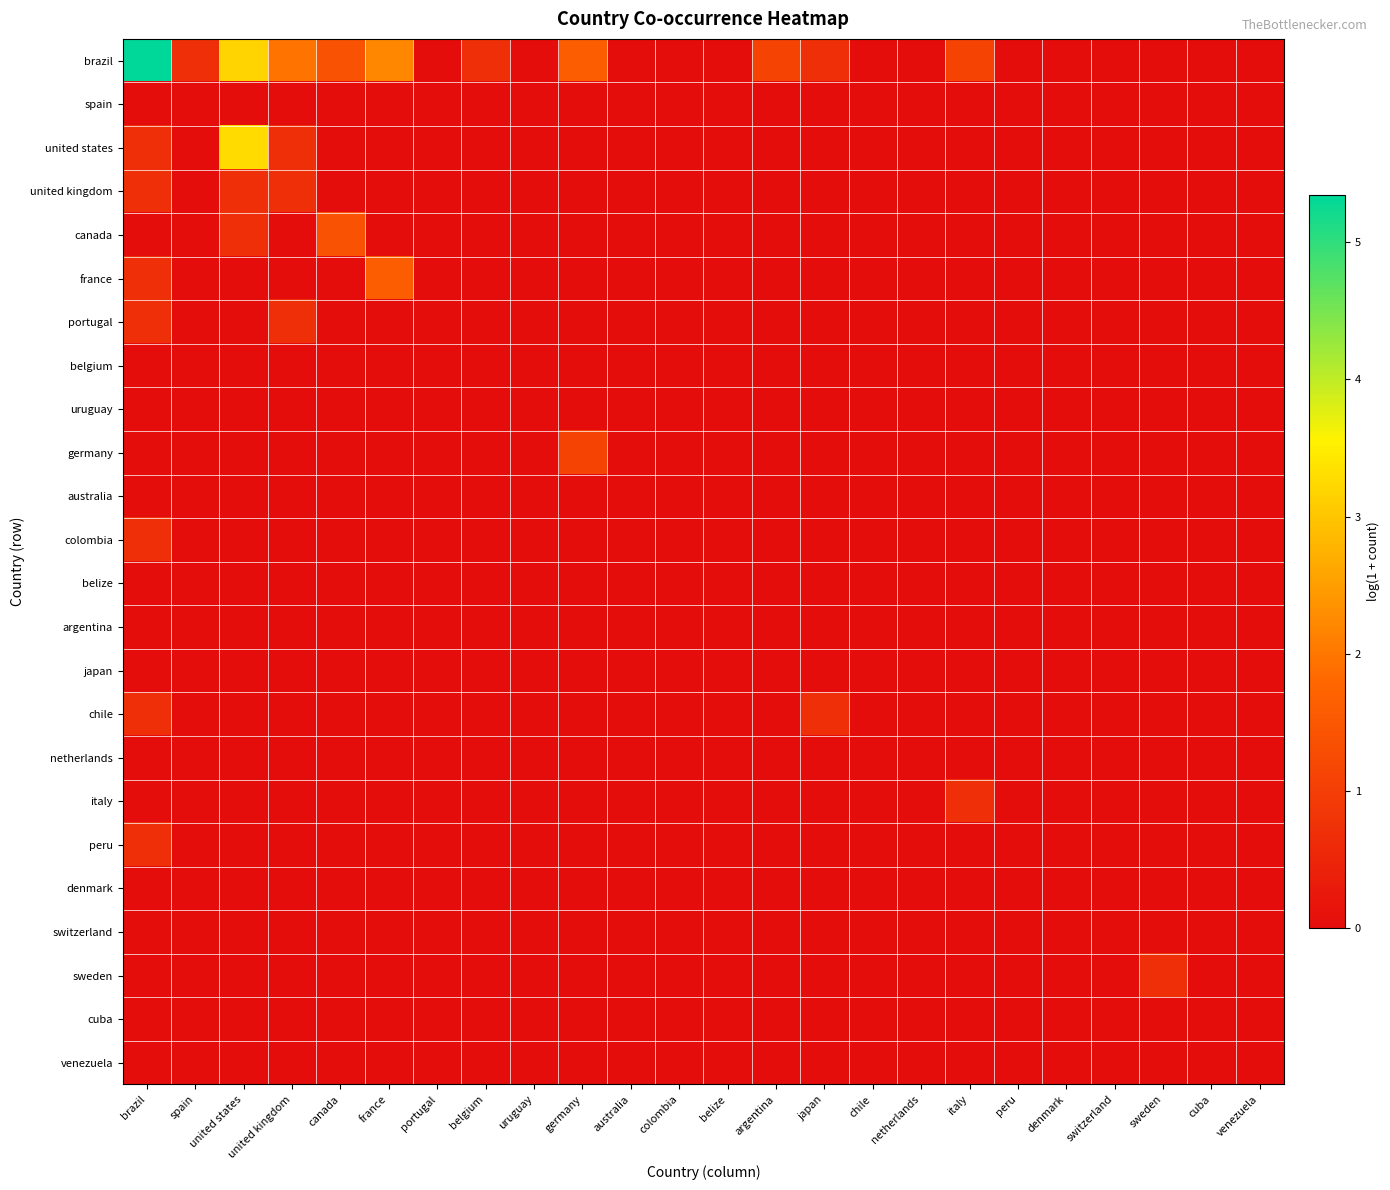

Reading left to right, transcribe all the data shown in this chart.

brazil: brazil=5.3	spain=0.7	united states=3.2	united kingdom=1.9	canada=1.4	france=2.2	portugal=0.0	belgium=0.7	uruguay=0.0	germany=1.6	australia=0.0	colombia=0.0	belize=0.0	argentina=1.1	japan=0.7	chile=0.0	netherlands=0.0	italy=1.1	peru=0.0	denmark=0.0	switzerland=0.0	sweden=0.0	cuba=0.0	venezuela=0.0
spain: brazil=0.0	spain=0.0	united states=0.0	united kingdom=0.0	canada=0.0	france=0.0	portugal=0.0	belgium=0.0	uruguay=0.0	germany=0.0	australia=0.0	colombia=0.0	belize=0.0	argentina=0.0	japan=0.0	chile=0.0	netherlands=0.0	italy=0.0	peru=0.0	denmark=0.0	switzerland=0.0	sweden=0.0	cuba=0.0	venezuela=0.0
united states: brazil=0.7	spain=0.0	united states=3.3	united kingdom=0.7	canada=0.0	france=0.0	portugal=0.0	belgium=0.0	uruguay=0.0	germany=0.0	australia=0.0	colombia=0.0	belize=0.0	argentina=0.0	japan=0.0	chile=0.0	netherlands=0.0	italy=0.0	peru=0.0	denmark=0.0	switzerland=0.0	sweden=0.0	cuba=0.0	venezuela=0.0
united kingdom: brazil=0.7	spain=0.0	united states=0.7	united kingdom=0.7	canada=0.0	france=0.0	portugal=0.0	belgium=0.0	uruguay=0.0	germany=0.0	australia=0.0	colombia=0.0	belize=0.0	argentina=0.0	japan=0.0	chile=0.0	netherlands=0.0	italy=0.0	peru=0.0	denmark=0.0	switzerland=0.0	sweden=0.0	cuba=0.0	venezuela=0.0
canada: brazil=0.0	spain=0.0	united states=0.7	united kingdom=0.0	canada=1.4	france=0.0	portugal=0.0	belgium=0.0	uruguay=0.0	germany=0.0	australia=0.0	colombia=0.0	belize=0.0	argentina=0.0	japan=0.0	chile=0.0	netherlands=0.0	italy=0.0	peru=0.0	denmark=0.0	switzerland=0.0	sweden=0.0	cuba=0.0	venezuela=0.0
france: brazil=0.7	spain=0.0	united states=0.0	united kingdom=0.0	canada=0.0	france=1.6	portugal=0.0	belgium=0.0	uruguay=0.0	germany=0.0	australia=0.0	colombia=0.0	belize=0.0	argentina=0.0	japan=0.0	chile=0.0	netherlands=0.0	italy=0.0	peru=0.0	denmark=0.0	switzerland=0.0	sweden=0.0	cuba=0.0	venezuela=0.0
portugal: brazil=0.7	spain=0.0	united states=0.0	united kingdom=0.7	canada=0.0	france=0.0	portugal=0.0	belgium=0.0	uruguay=0.0	germany=0.0	australia=0.0	colombia=0.0	belize=0.0	argentina=0.0	japan=0.0	chile=0.0	netherlands=0.0	italy=0.0	peru=0.0	denmark=0.0	switzerland=0.0	sweden=0.0	cuba=0.0	venezuela=0.0
belgium: brazil=0.0	spain=0.0	united states=0.0	united kingdom=0.0	canada=0.0	france=0.0	portugal=0.0	belgium=0.0	uruguay=0.0	germany=0.0	australia=0.0	colombia=0.0	belize=0.0	argentina=0.0	japan=0.0	chile=0.0	netherlands=0.0	italy=0.0	peru=0.0	denmark=0.0	switzerland=0.0	sweden=0.0	cuba=0.0	venezuela=0.0
uruguay: brazil=0.0	spain=0.0	united states=0.0	united kingdom=0.0	canada=0.0	france=0.0	portugal=0.0	belgium=0.0	uruguay=0.0	germany=0.0	australia=0.0	colombia=0.0	belize=0.0	argentina=0.0	japan=0.0	chile=0.0	netherlands=0.0	italy=0.0	peru=0.0	denmark=0.0	switzerland=0.0	sweden=0.0	cuba=0.0	venezuela=0.0
germany: brazil=0.0	spain=0.0	united states=0.0	united kingdom=0.0	canada=0.0	france=0.0	portugal=0.0	belgium=0.0	uruguay=0.0	germany=1.1	australia=0.0	colombia=0.0	belize=0.0	argentina=0.0	japan=0.0	chile=0.0	netherlands=0.0	italy=0.0	peru=0.0	denmark=0.0	switzerland=0.0	sweden=0.0	cuba=0.0	venezuela=0.0
australia: brazil=0.0	spain=0.0	united states=0.0	united kingdom=0.0	canada=0.0	france=0.0	portugal=0.0	belgium=0.0	uruguay=0.0	germany=0.0	australia=0.0	colombia=0.0	belize=0.0	argentina=0.0	japan=0.0	chile=0.0	netherlands=0.0	italy=0.0	peru=0.0	denmark=0.0	switzerland=0.0	sweden=0.0	cuba=0.0	venezuela=0.0
colombia: brazil=0.7	spain=0.0	united states=0.0	united kingdom=0.0	canada=0.0	france=0.0	portugal=0.0	belgium=0.0	uruguay=0.0	germany=0.0	australia=0.0	colombia=0.0	belize=0.0	argentina=0.0	japan=0.0	chile=0.0	netherlands=0.0	italy=0.0	peru=0.0	denmark=0.0	switzerland=0.0	sweden=0.0	cuba=0.0	venezuela=0.0
belize: brazil=0.0	spain=0.0	united states=0.0	united kingdom=0.0	canada=0.0	france=0.0	portugal=0.0	belgium=0.0	uruguay=0.0	germany=0.0	australia=0.0	colombia=0.0	belize=0.0	argentina=0.0	japan=0.0	chile=0.0	netherlands=0.0	italy=0.0	peru=0.0	denmark=0.0	switzerland=0.0	sweden=0.0	cuba=0.0	venezuela=0.0
argentina: brazil=0.0	spain=0.0	united states=0.0	united kingdom=0.0	canada=0.0	france=0.0	portugal=0.0	belgium=0.0	uruguay=0.0	germany=0.0	australia=0.0	colombia=0.0	belize=0.0	argentina=0.0	japan=0.0	chile=0.0	netherlands=0.0	italy=0.0	peru=0.0	denmark=0.0	switzerland=0.0	sweden=0.0	cuba=0.0	venezuela=0.0
japan: brazil=0.0	spain=0.0	united states=0.0	united kingdom=0.0	canada=0.0	france=0.0	portugal=0.0	belgium=0.0	uruguay=0.0	germany=0.0	australia=0.0	colombia=0.0	belize=0.0	argentina=0.0	japan=0.0	chile=0.0	netherlands=0.0	italy=0.0	peru=0.0	denmark=0.0	switzerland=0.0	sweden=0.0	cuba=0.0	venezuela=0.0
chile: brazil=0.7	spain=0.0	united states=0.0	united kingdom=0.0	canada=0.0	france=0.0	portugal=0.0	belgium=0.0	uruguay=0.0	germany=0.0	australia=0.0	colombia=0.0	belize=0.0	argentina=0.0	japan=0.7	chile=0.0	netherlands=0.0	italy=0.0	peru=0.0	denmark=0.0	switzerland=0.0	sweden=0.0	cuba=0.0	venezuela=0.0
netherlands: brazil=0.0	spain=0.0	united states=0.0	united kingdom=0.0	canada=0.0	france=0.0	portugal=0.0	belgium=0.0	uruguay=0.0	germany=0.0	australia=0.0	colombia=0.0	belize=0.0	argentina=0.0	japan=0.0	chile=0.0	netherlands=0.0	italy=0.0	peru=0.0	denmark=0.0	switzerland=0.0	sweden=0.0	cuba=0.0	venezuela=0.0
italy: brazil=0.0	spain=0.0	united states=0.0	united kingdom=0.0	canada=0.0	france=0.0	portugal=0.0	belgium=0.0	uruguay=0.0	germany=0.0	australia=0.0	colombia=0.0	belize=0.0	argentina=0.0	japan=0.0	chile=0.0	netherlands=0.0	italy=0.7	peru=0.0	denmark=0.0	switzerland=0.0	sweden=0.0	cuba=0.0	venezuela=0.0
peru: brazil=0.7	spain=0.0	united states=0.0	united kingdom=0.0	canada=0.0	france=0.0	portugal=0.0	belgium=0.0	uruguay=0.0	germany=0.0	australia=0.0	colombia=0.0	belize=0.0	argentina=0.0	japan=0.0	chile=0.0	netherlands=0.0	italy=0.0	peru=0.0	denmark=0.0	switzerland=0.0	sweden=0.0	cuba=0.0	venezuela=0.0
denmark: brazil=0.0	spain=0.0	united states=0.0	united kingdom=0.0	canada=0.0	france=0.0	portugal=0.0	belgium=0.0	uruguay=0.0	germany=0.0	australia=0.0	colombia=0.0	belize=0.0	argentina=0.0	japan=0.0	chile=0.0	netherlands=0.0	italy=0.0	peru=0.0	denmark=0.0	switzerland=0.0	sweden=0.0	cuba=0.0	venezuela=0.0
switzerland: brazil=0.0	spain=0.0	united states=0.0	united kingdom=0.0	canada=0.0	france=0.0	portugal=0.0	belgium=0.0	uruguay=0.0	germany=0.0	australia=0.0	colombia=0.0	belize=0.0	argentina=0.0	japan=0.0	chile=0.0	netherlands=0.0	italy=0.0	peru=0.0	denmark=0.0	switzerland=0.0	sweden=0.0	cuba=0.0	venezuela=0.0
sweden: brazil=0.0	spain=0.0	united states=0.0	united kingdom=0.0	canada=0.0	france=0.0	portugal=0.0	belgium=0.0	uruguay=0.0	germany=0.0	australia=0.0	colombia=0.0	belize=0.0	argentina=0.0	japan=0.0	chile=0.0	netherlands=0.0	italy=0.0	peru=0.0	denmark=0.0	switzerland=0.0	sweden=0.7	cuba=0.0	venezuela=0.0
cuba: brazil=0.0	spain=0.0	united states=0.0	united kingdom=0.0	canada=0.0	france=0.0	portugal=0.0	belgium=0.0	uruguay=0.0	germany=0.0	australia=0.0	colombia=0.0	belize=0.0	argentina=0.0	japan=0.0	chile=0.0	netherlands=0.0	italy=0.0	peru=0.0	denmark=0.0	switzerland=0.0	sweden=0.0	cuba=0.0	venezuela=0.0
venezuela: brazil=0.0	spain=0.0	united states=0.0	united kingdom=0.0	canada=0.0	france=0.0	portugal=0.0	belgium=0.0	uruguay=0.0	germany=0.0	australia=0.0	colombia=0.0	belize=0.0	argentina=0.0	japan=0.0	chile=0.0	netherlands=0.0	italy=0.0	peru=0.0	denmark=0.0	switzerland=0.0	sweden=0.0	cuba=0.0	venezuela=0.0